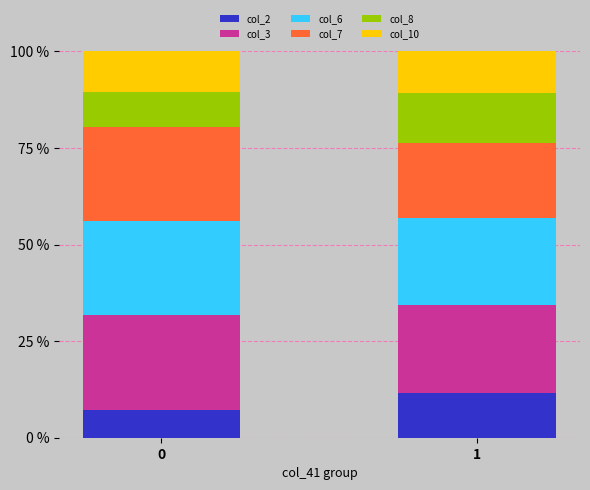

What is the lowest value of the col_2 series?

7.2